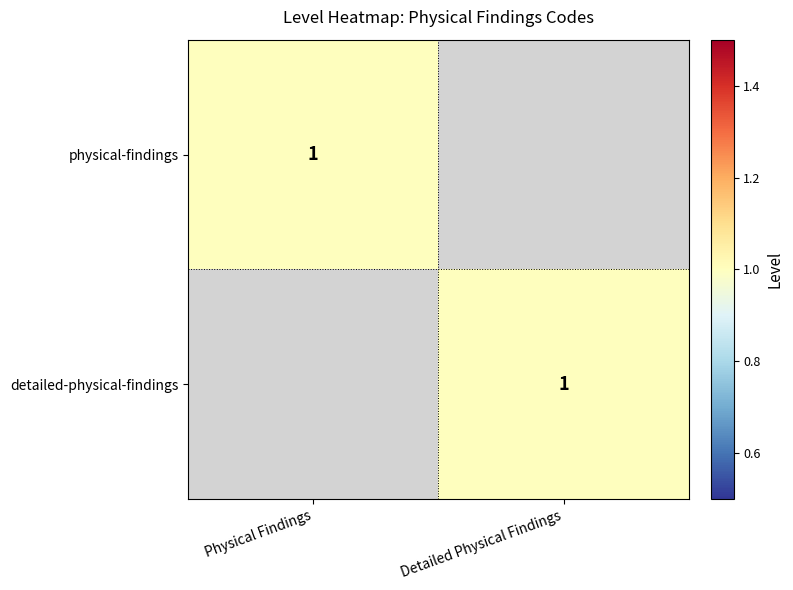

Is it true that detailed-physical-findings equals 0 at Detailed Physical Findings?

False